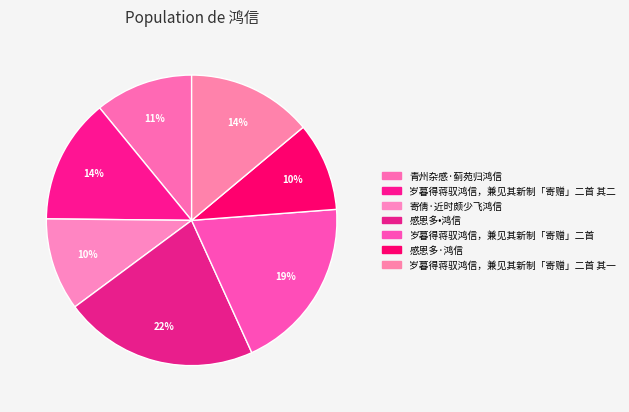

Rank the categories by value from lowest to highest.

感恩多·鸿信, 寄倩·近时颇少飞鸿信, 青州杂感·蓟苑归鸿信, 岁暮得蒋驭鸿信，兼见其新制「寄赠」二首 其一, 岁暮得蒋驭鸿信，兼见其新制「寄赠」二首 其二, 岁暮得蒋驭鸿信，兼见其新制「寄赠」二首, 感恩多•鸿信